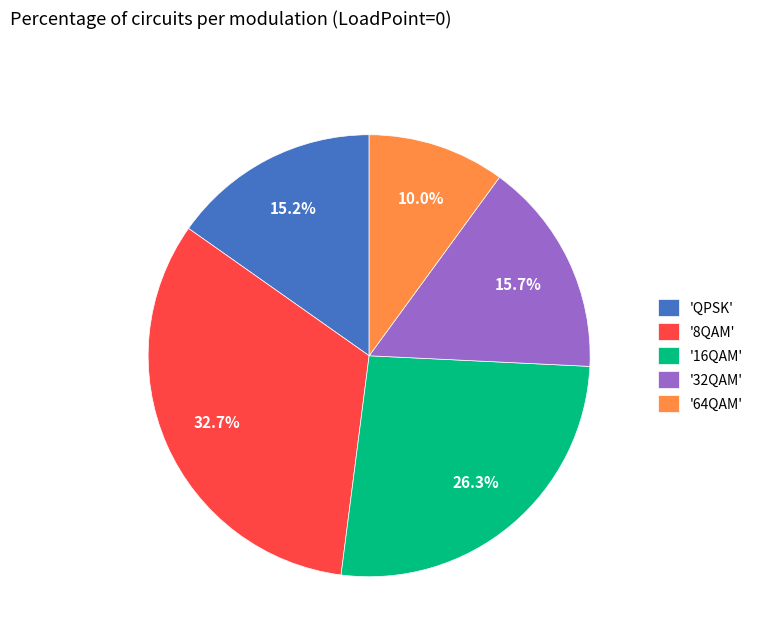

Does '32QAM' represent more than half of the total?

No